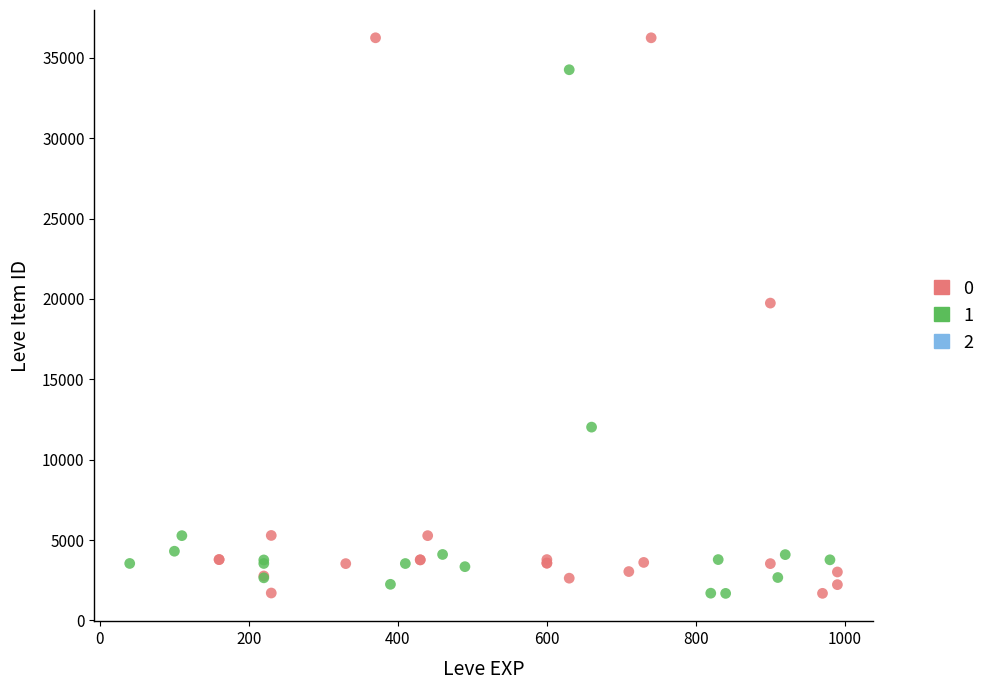

Which series reaches the maximum Y coordinate?

0